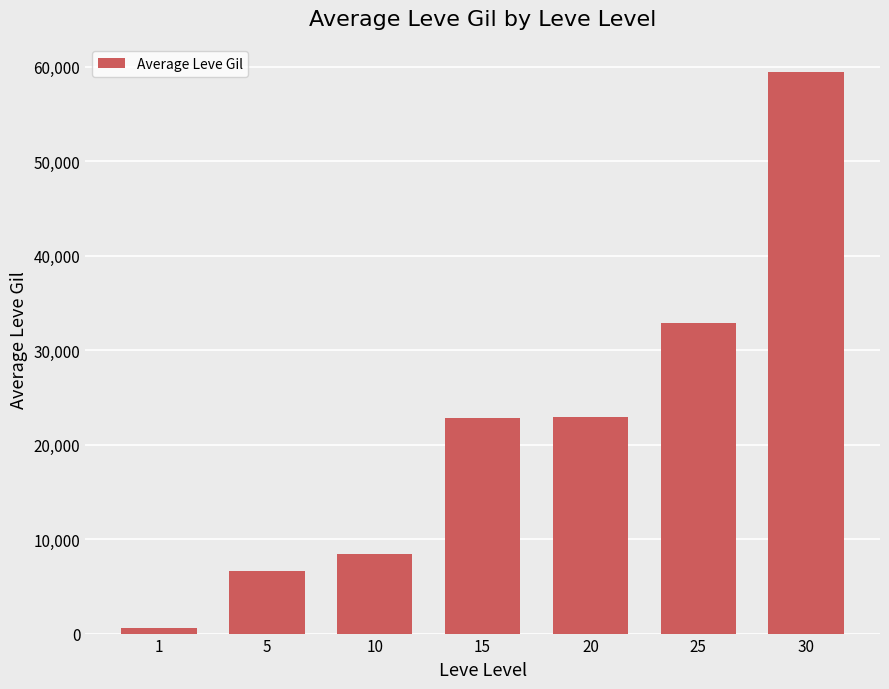

What is the value of the 3rd bar from the left?

8435